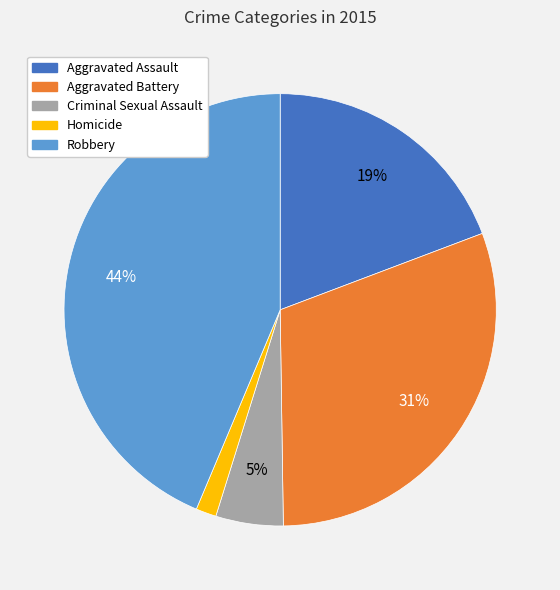

To the nearest percent, what is the difference between the Robbery and Homicide slice percentages?

42%